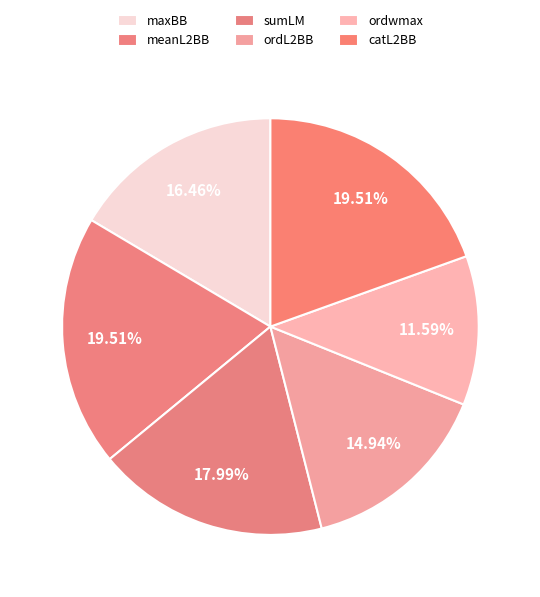

How many slices are in this pie chart?

6